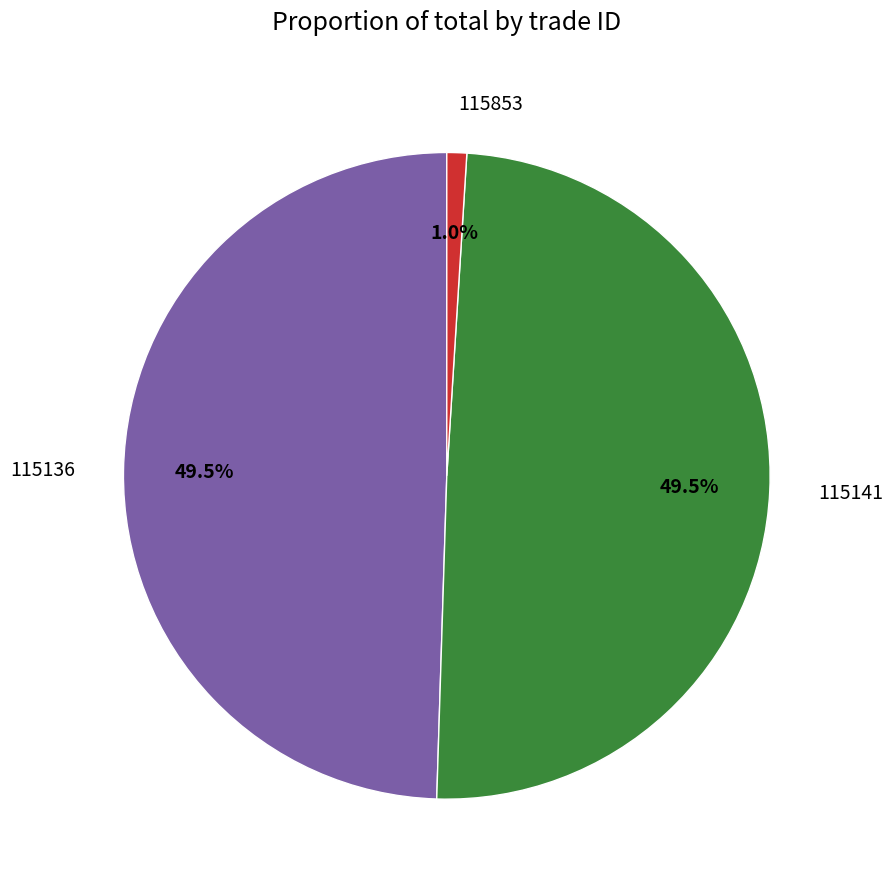

Which has a higher value, 115136 or 115853?

115136